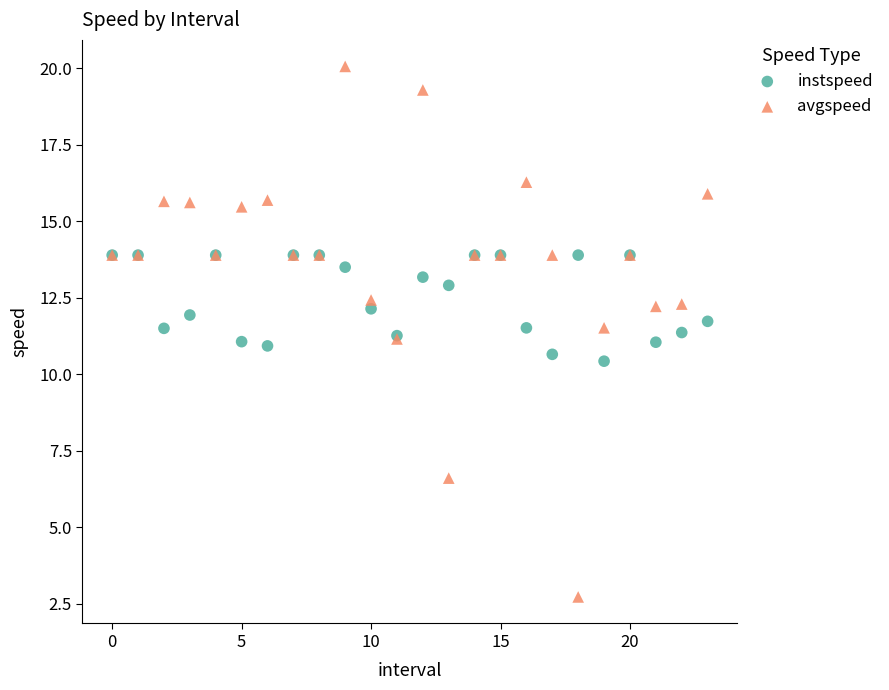

What are all the series names shown in the legend?

instspeed, avgspeed